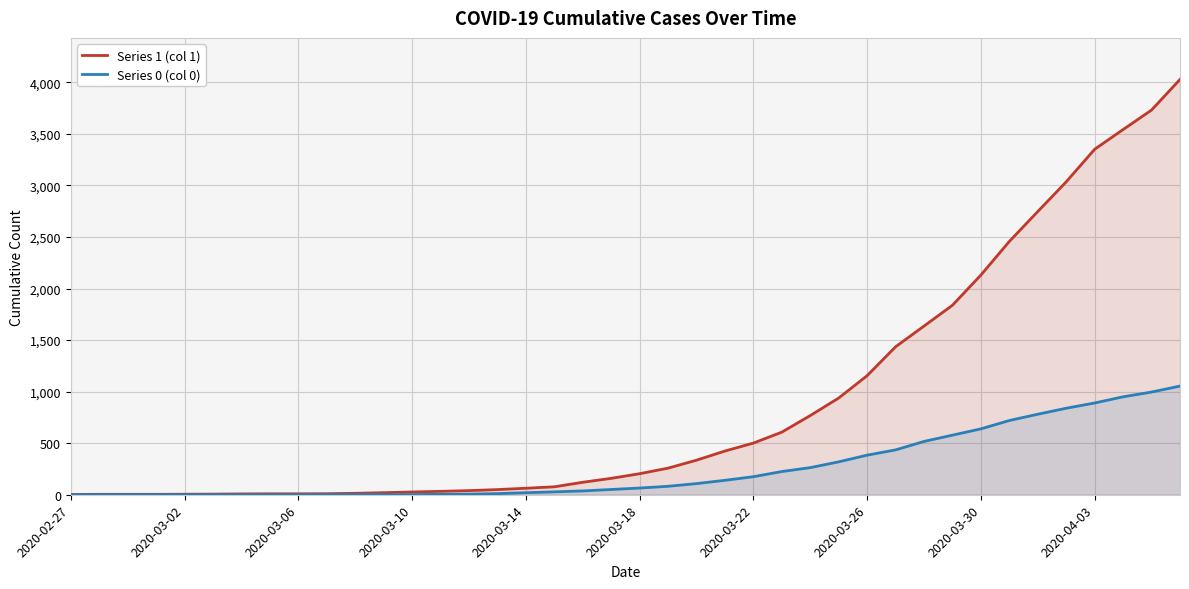

Which series has the largest range (max minus min)?

Series 1 (col 1)